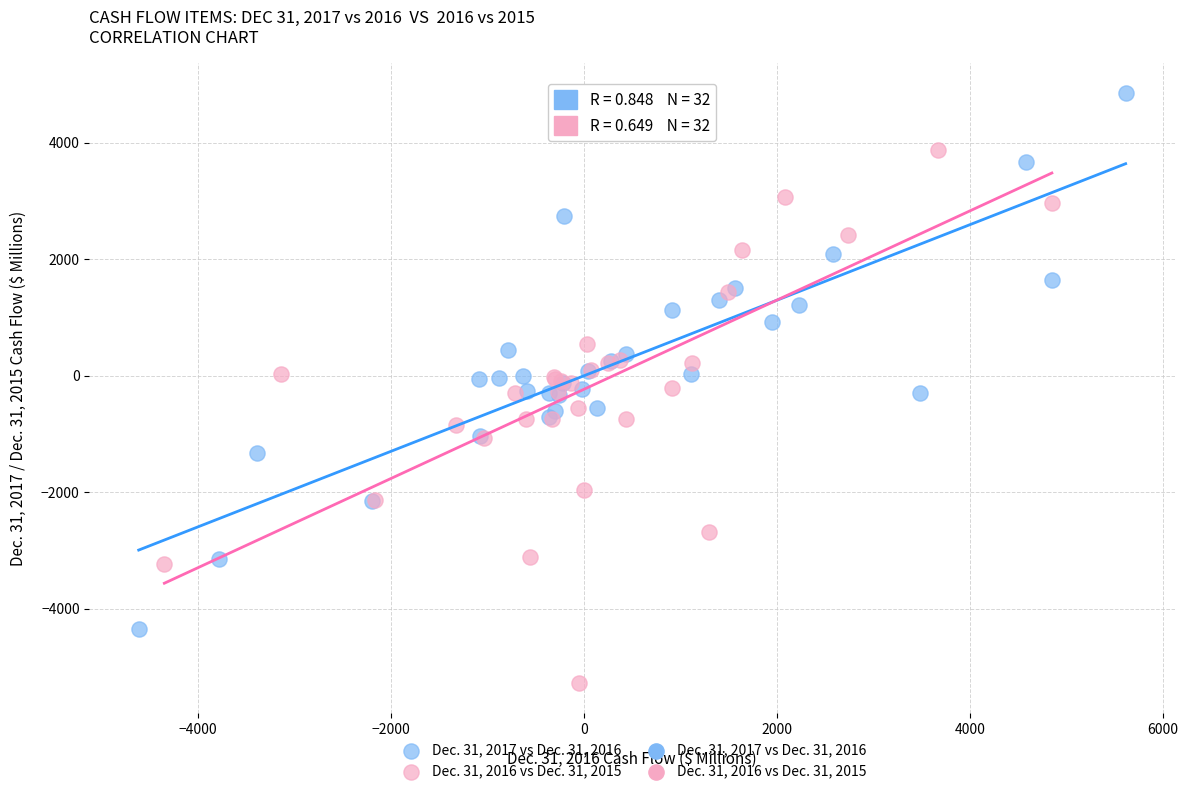

Which series reaches the minimum Y coordinate?

Dec. 31, 2016 vs Dec. 31, 2015